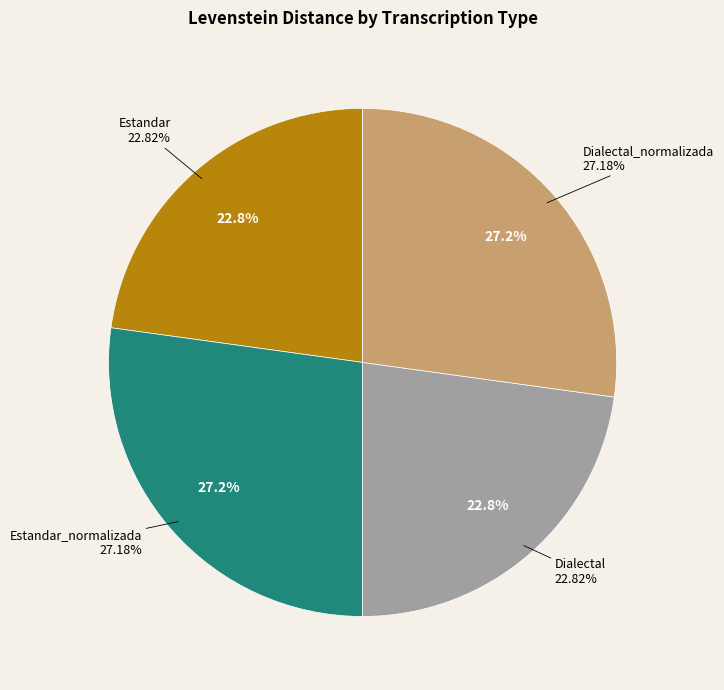

To the nearest percent, what is the combined percentage of Estandar and Dialectal_normalizada?

50%